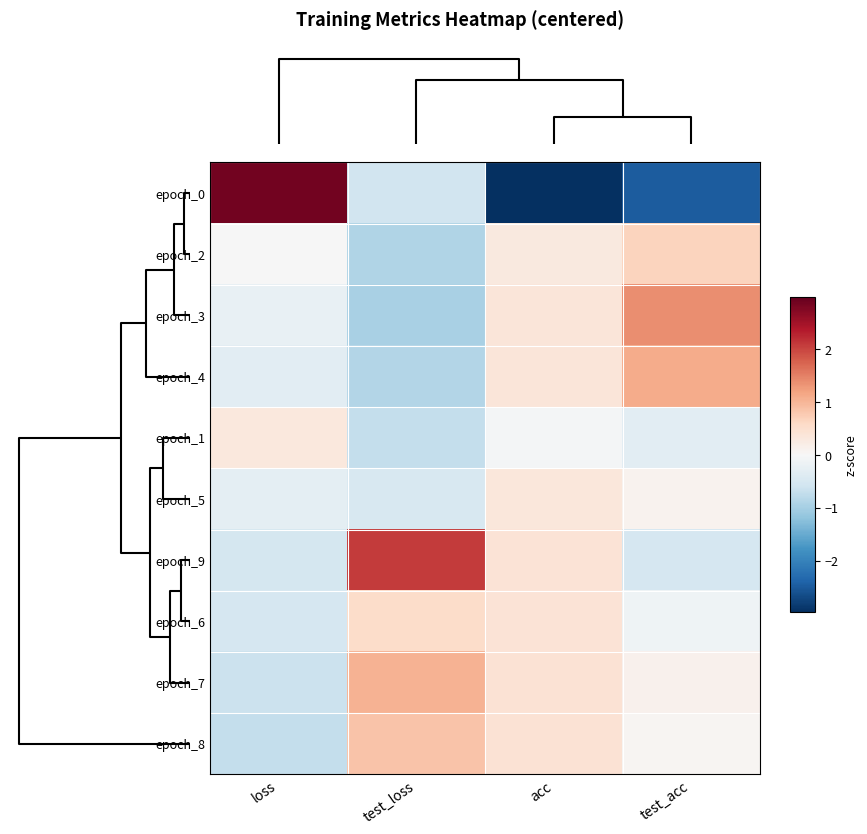

How many data points does each series have?

4